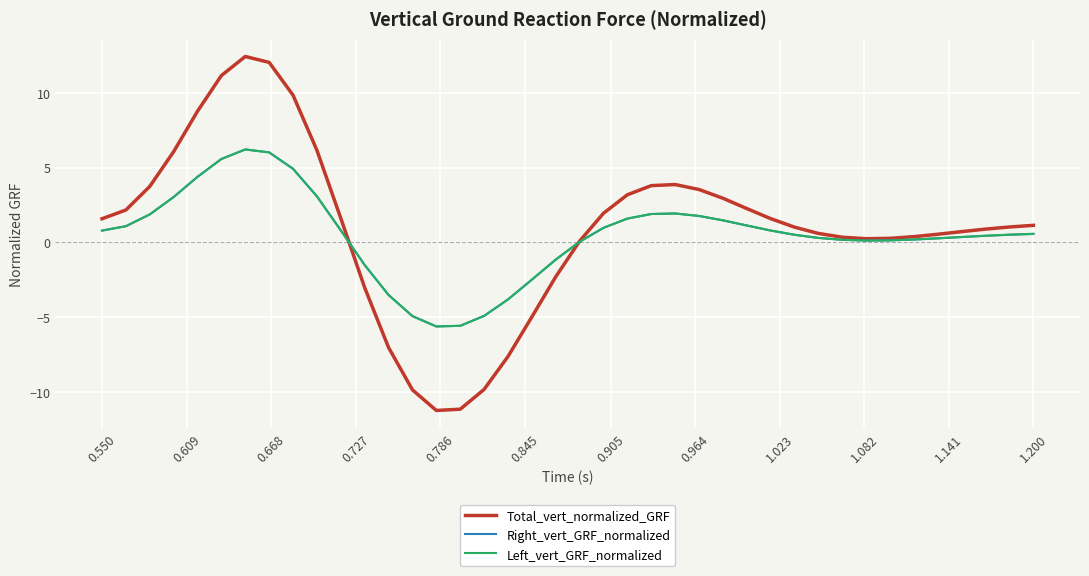

What is the maximum value for Total_vert_normalized_GRF?

12.4